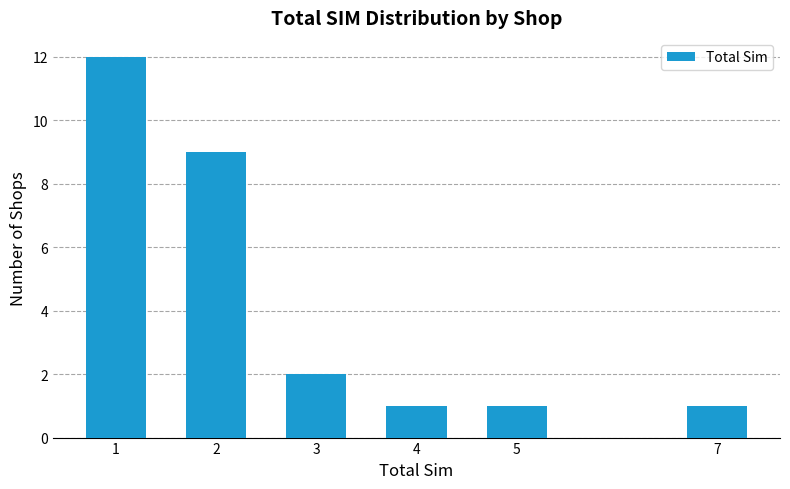

Reading left to right, what are all the values shown in this chart?

12	9	2	1	1	1